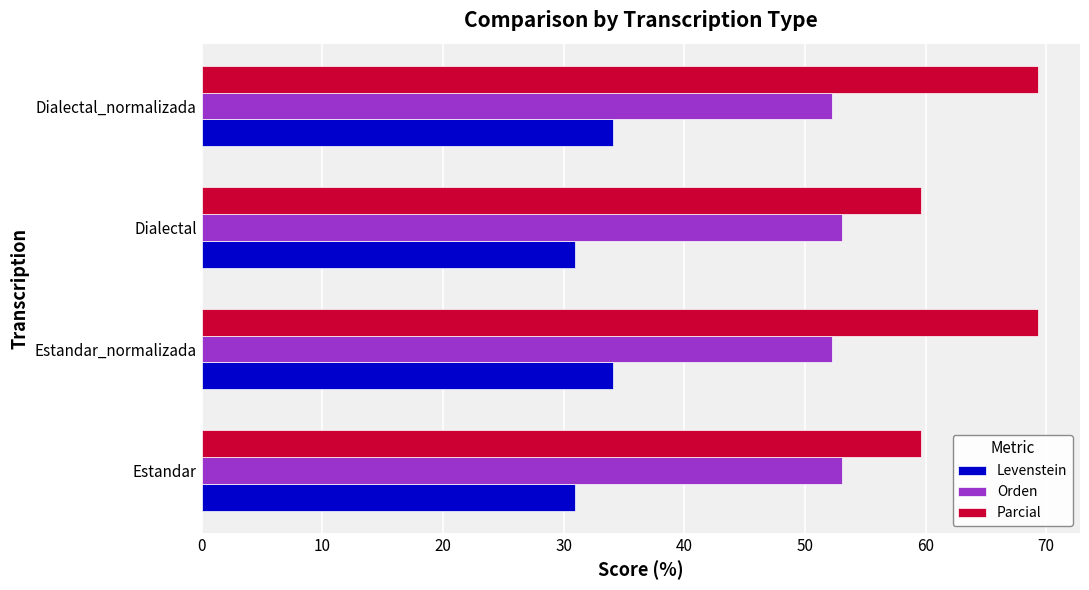

What is the difference between the maximum and minimum values in the Levenstein series?

3.1